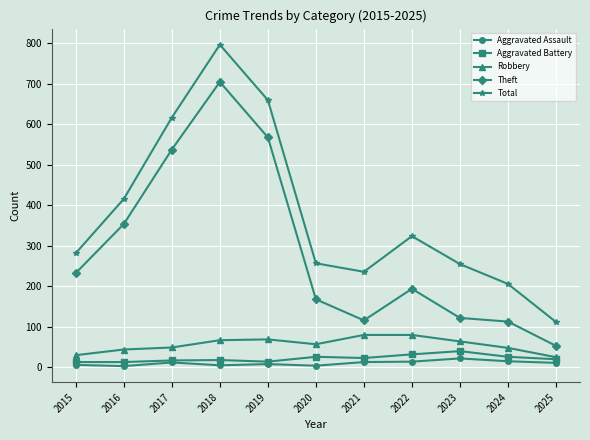

What is the greatest value displayed?

797